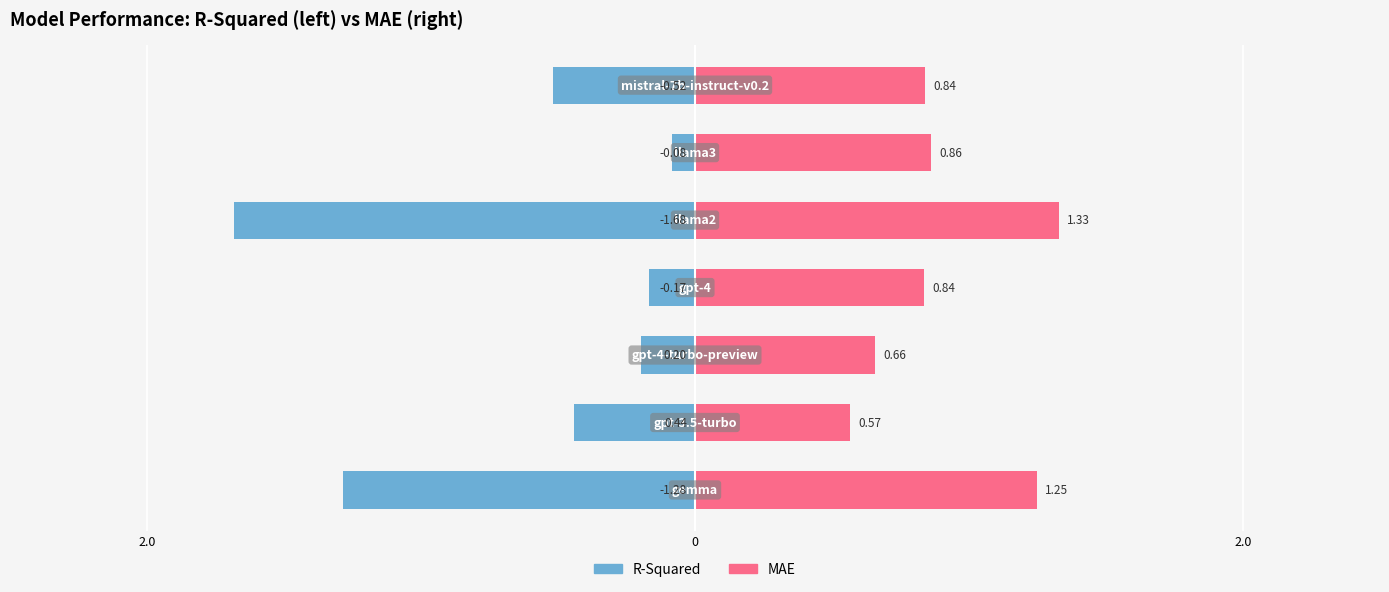

What is the sum of all R-Squared values?

-4.4